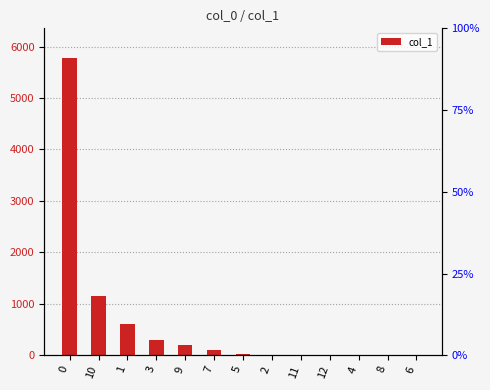

What is the difference between the maximum and second lowest values?

5773